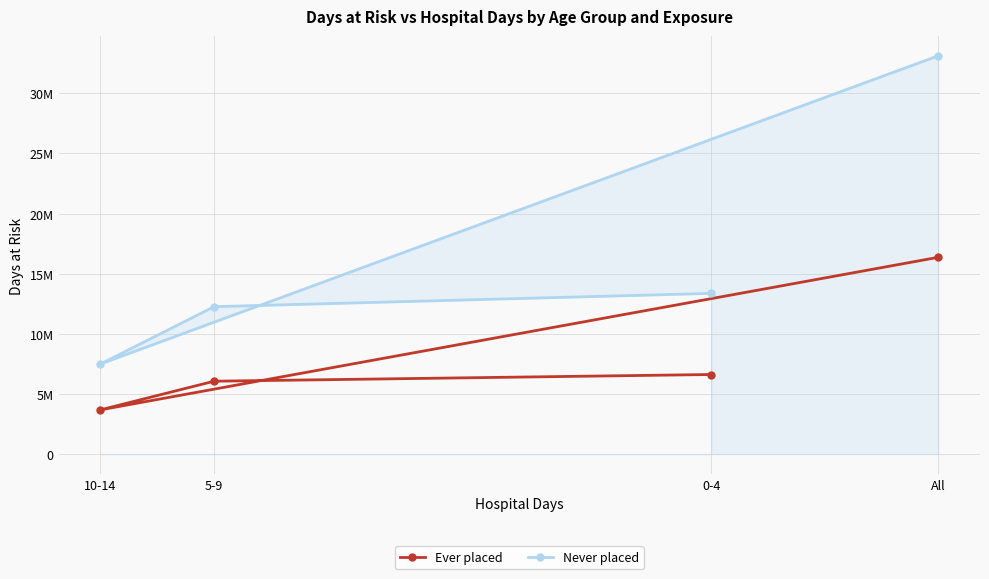

How many values in the Ever placed series are below 6618603?

2